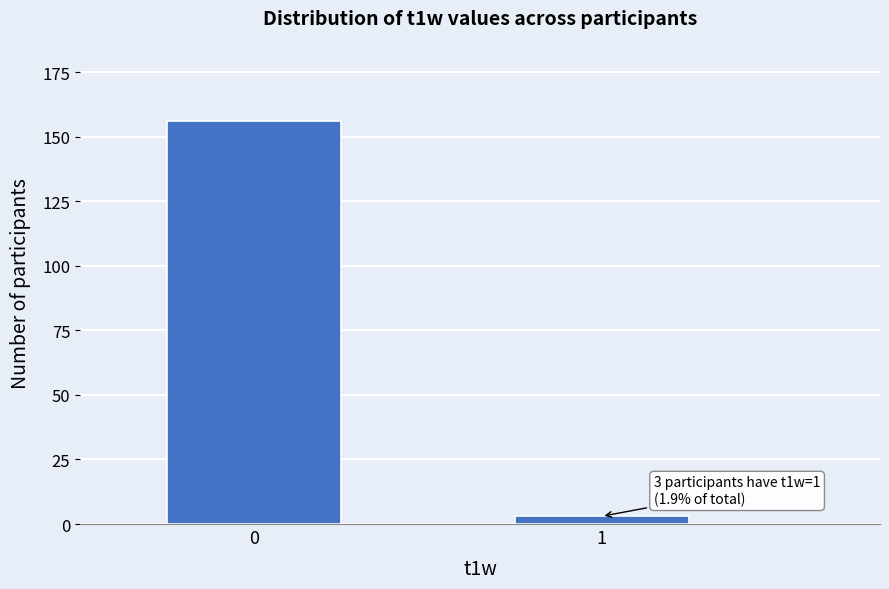

Reading left to right, transcribe all the data shown in this chart.

156	3